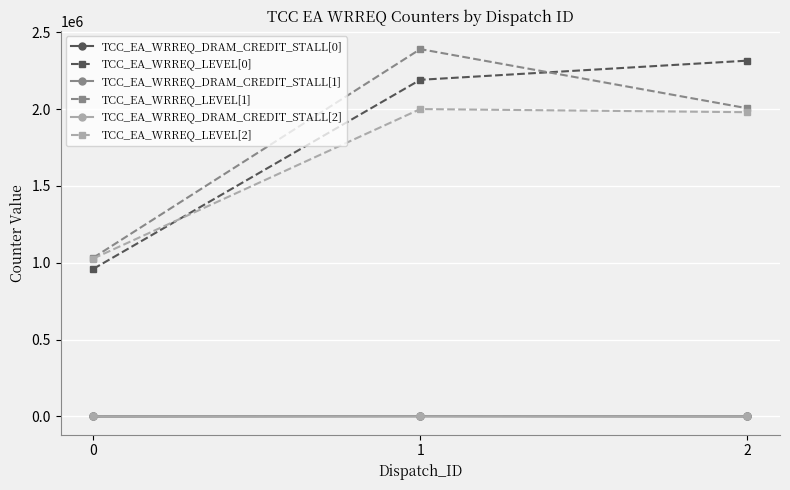

The value of TCC_EA_WRREQ_LEVEL[1] at 1 is 728287. True or false?

False